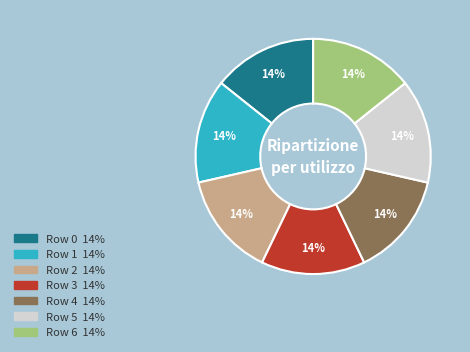

To the nearest percent, what is the average slice percentage?

14%